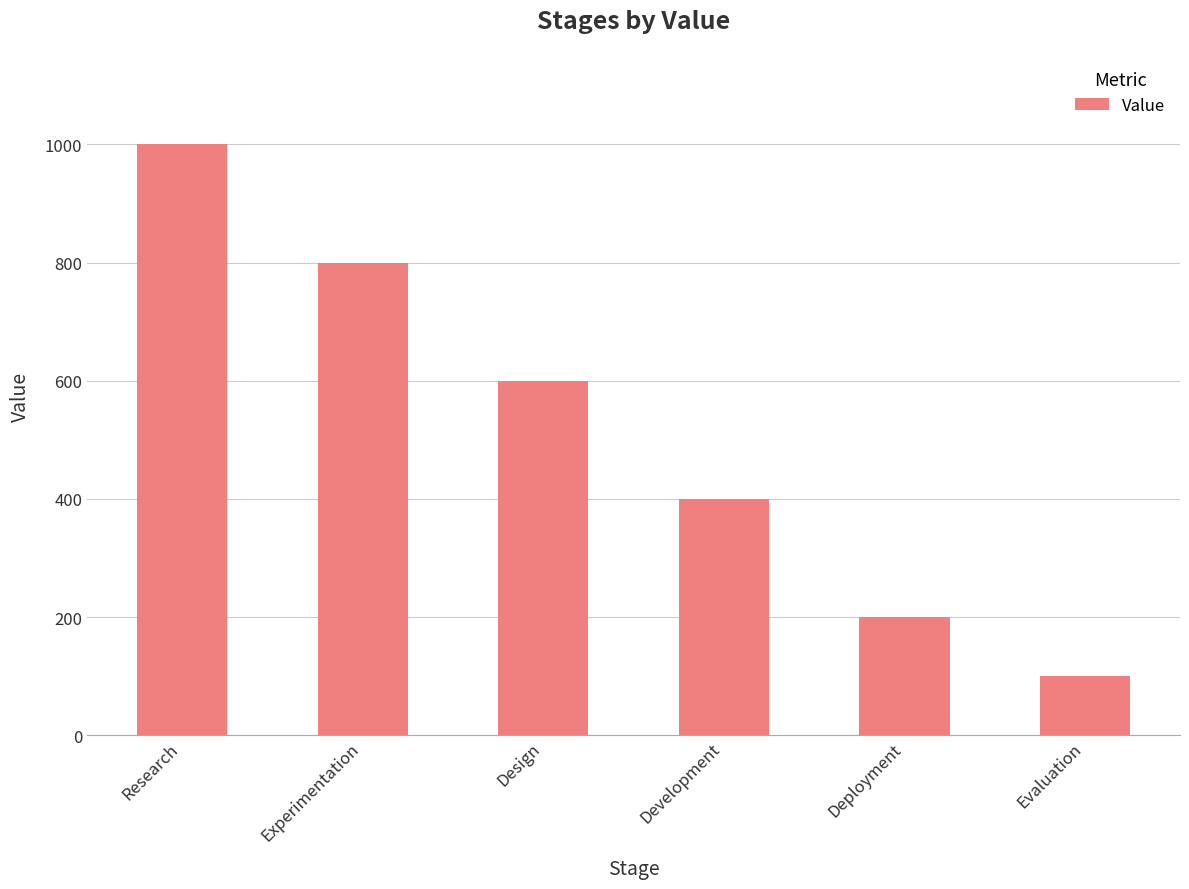

How many bars are there in total?

6